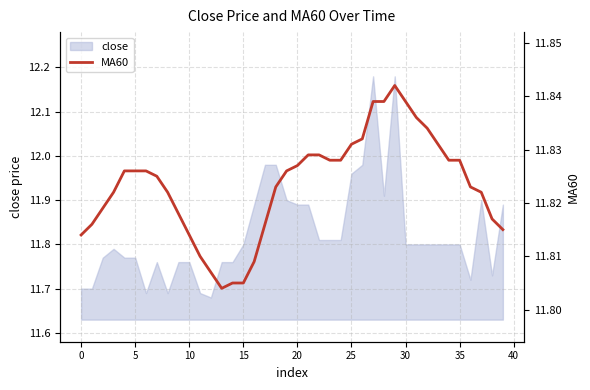

How many categories are shown in the chart?

40